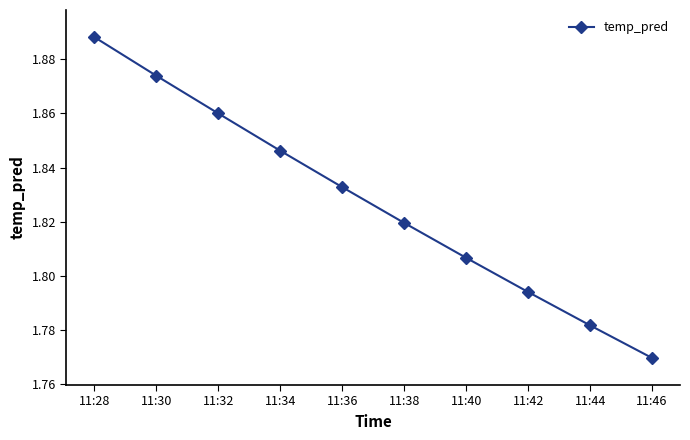

What is the sum of the values at 11:44 and 11:40?

3.6